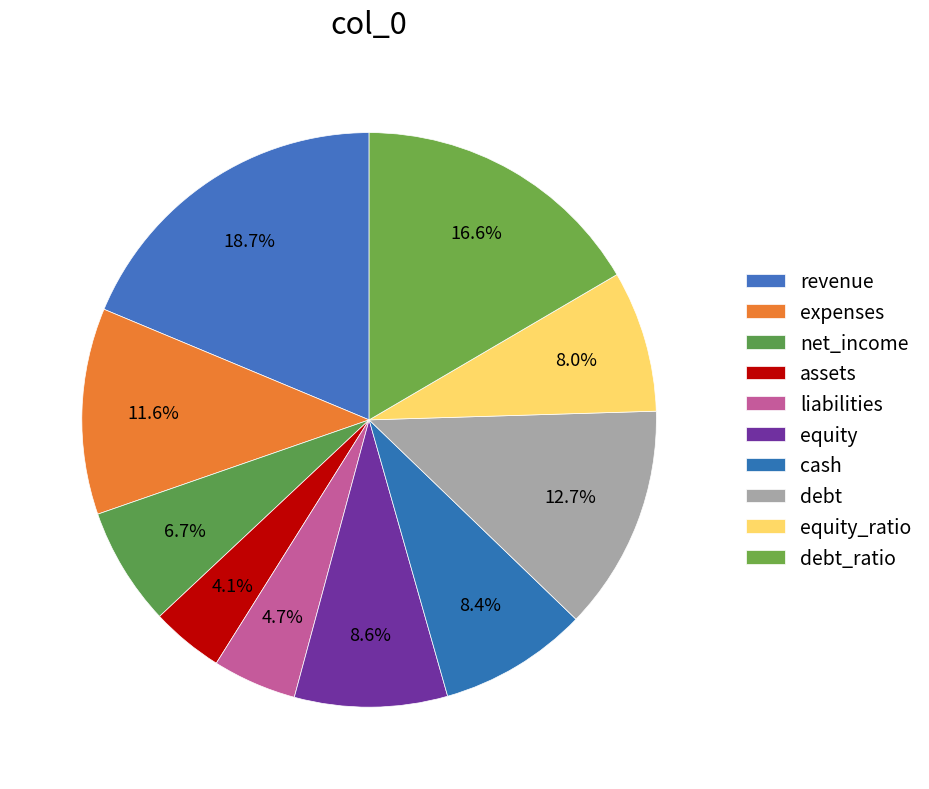

What is the total percentage of net_income and revenue?

25.4%